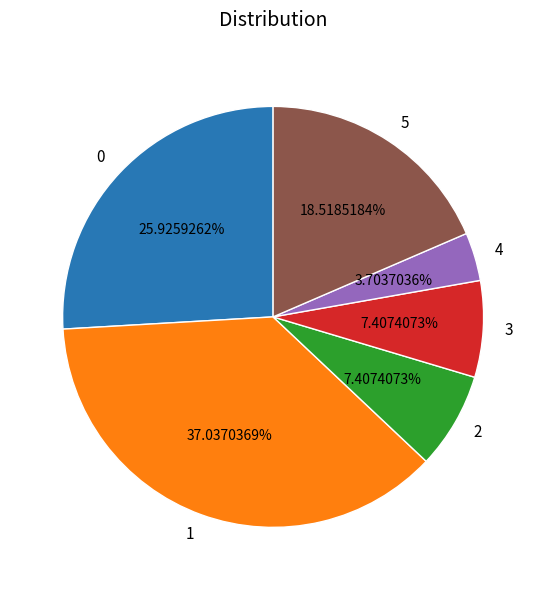

What is the ratio of the value at 3 to the value at 1?

0.2